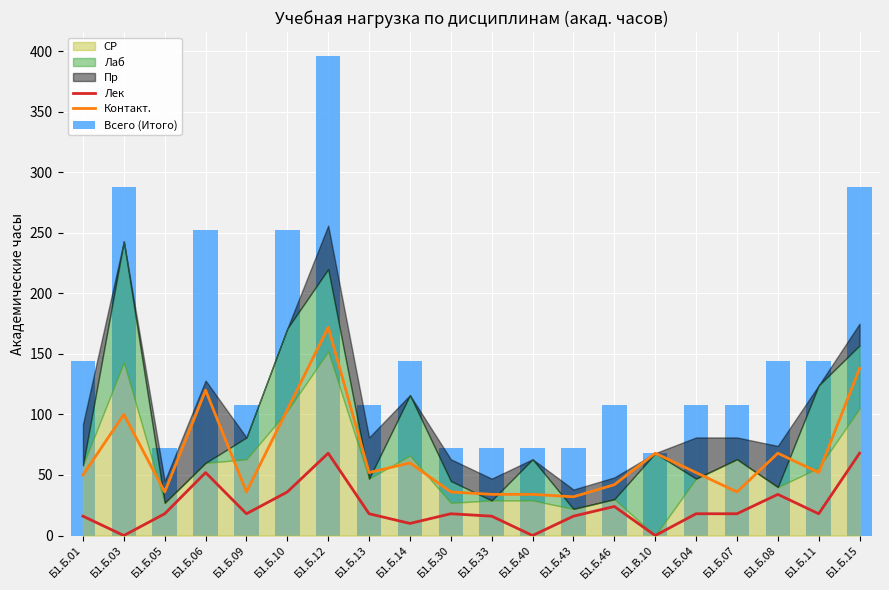

Rank the categories by Контакт. value from lowest to highest.

Б1.Б.43, Б1.Б.33, Б1.Б.40, Б1.Б.05, Б1.Б.09, Б1.Б.30, Б1.Б.07, Б1.Б.46, Б1.Б.01, Б1.Б.13, Б1.Б.04, Б1.Б.11, Б1.Б.14, Б1.В.10, Б1.Б.08, Б1.Б.03, Б1.Б.10, Б1.Б.06, Б1.Б.15, Б1.Б.12